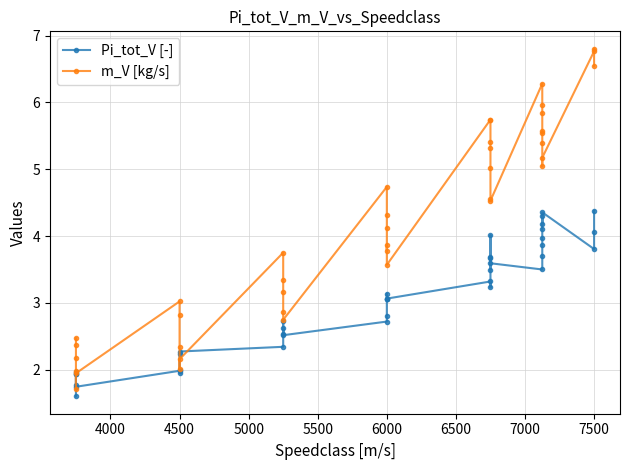

How many times do Pi_tot_V [-] and m_V [kg/s] cross each other?

4